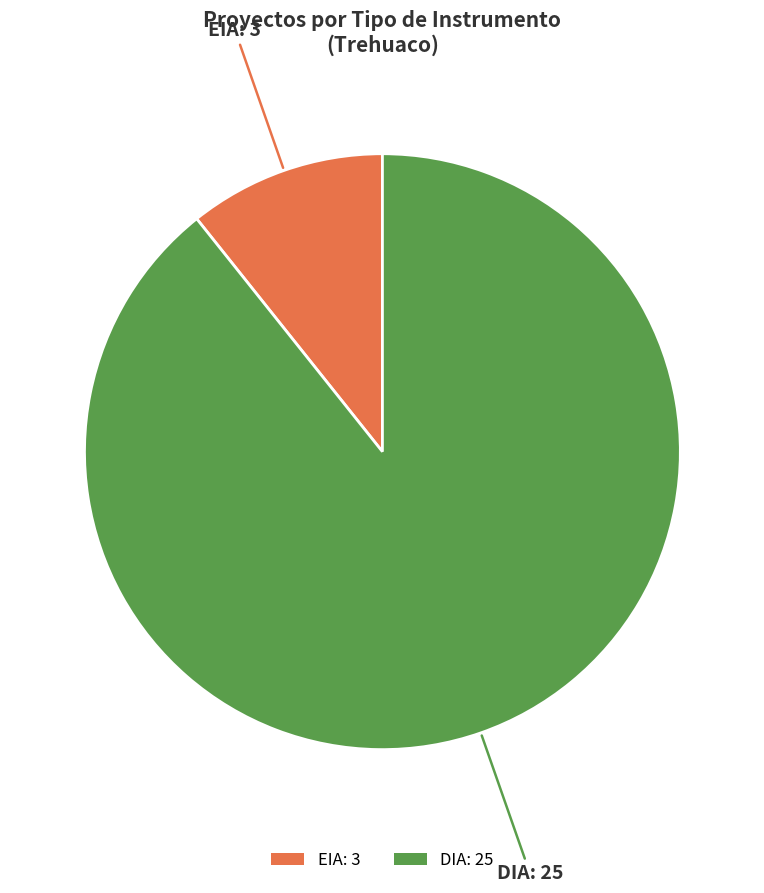

What is the largest slice in the pie chart?

DIA